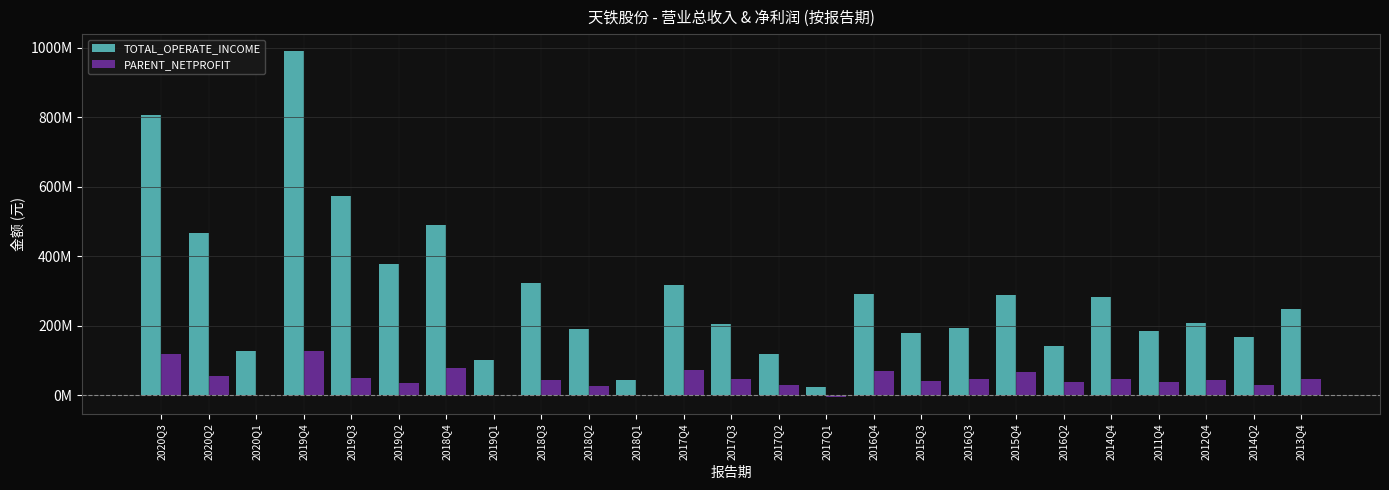

Where does the PARENT_NETPROFIT series first go above 44508512?

2020Q3